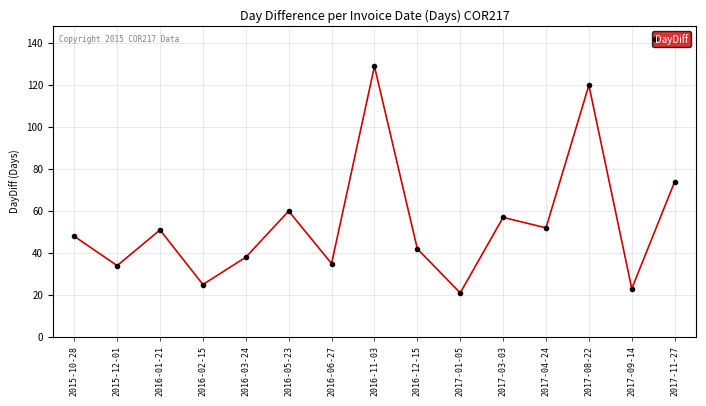

Reading right to left, list all the values displayed in this chart.

74	23	120	52	57	21	42	129	35	60	38	25	51	34	48